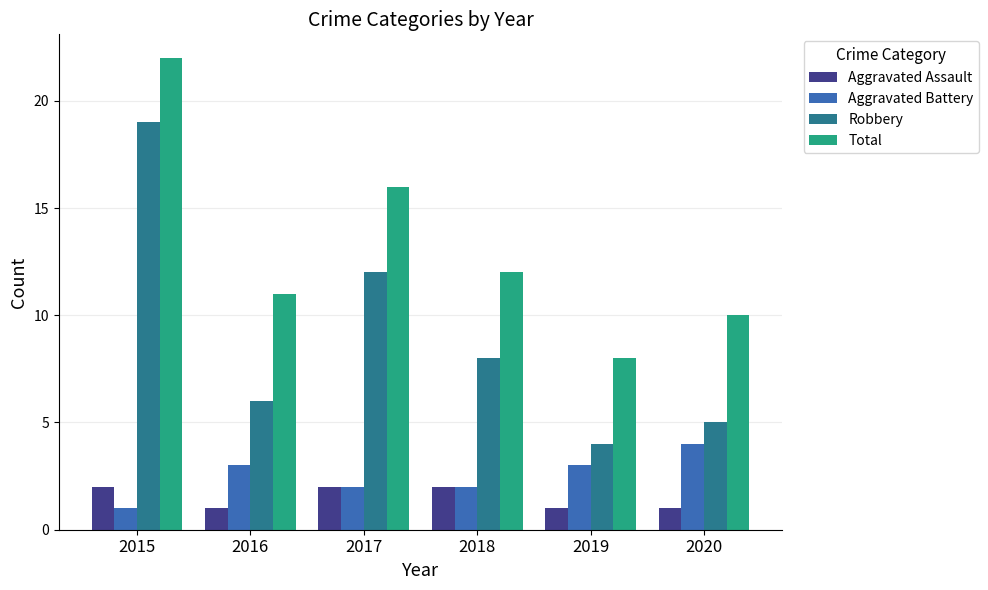

At which category is the sum across all series the highest?

2015